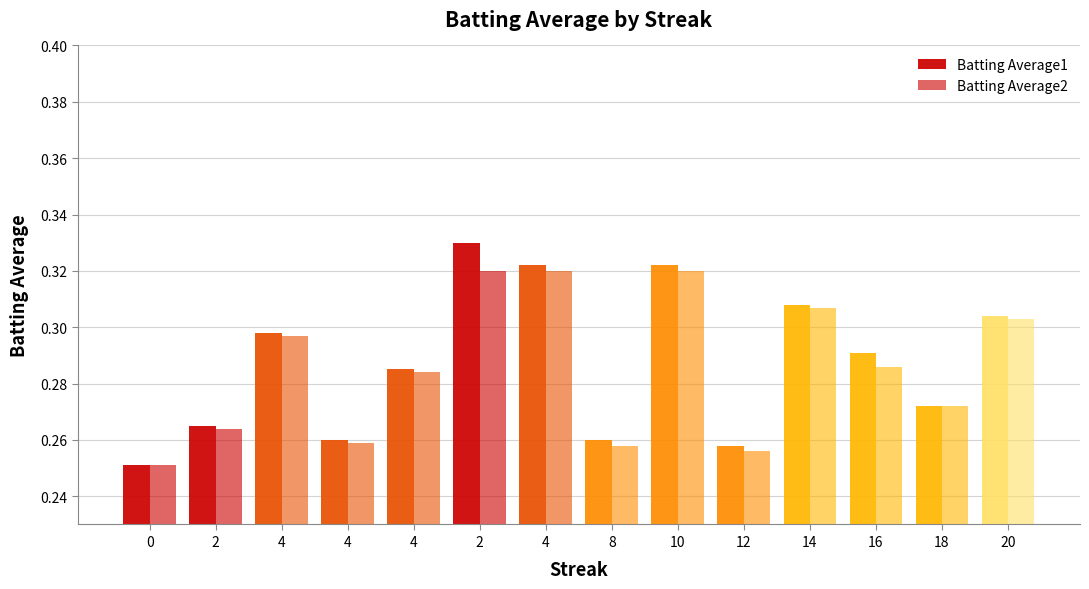

How many categories are shown in the chart?

14